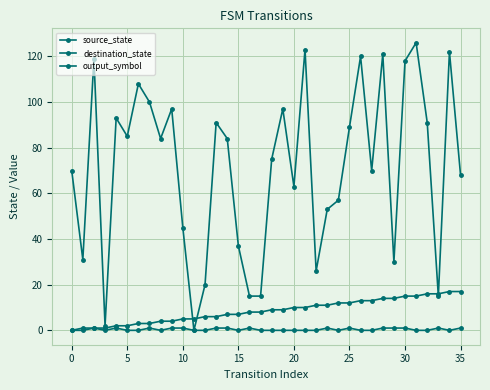

At which category does output_symbol reach its first local valley?

10